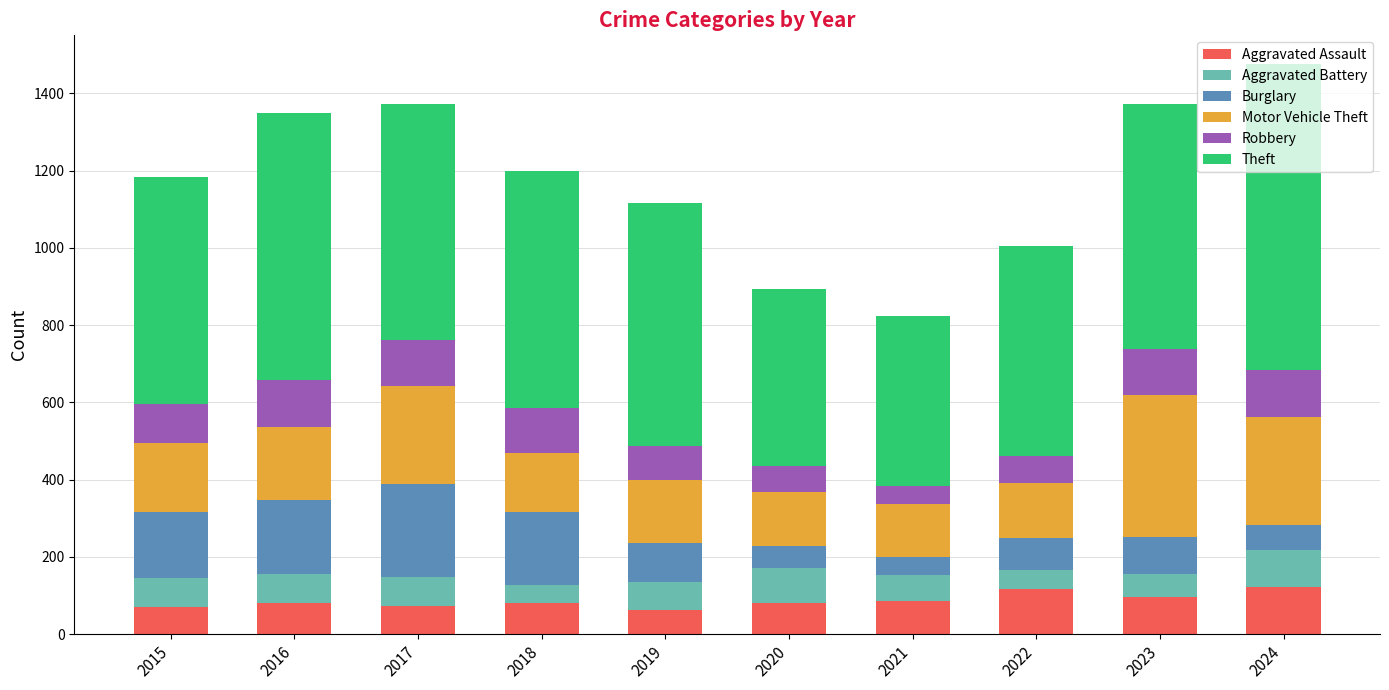

What is the total value across all series at 2021?

824